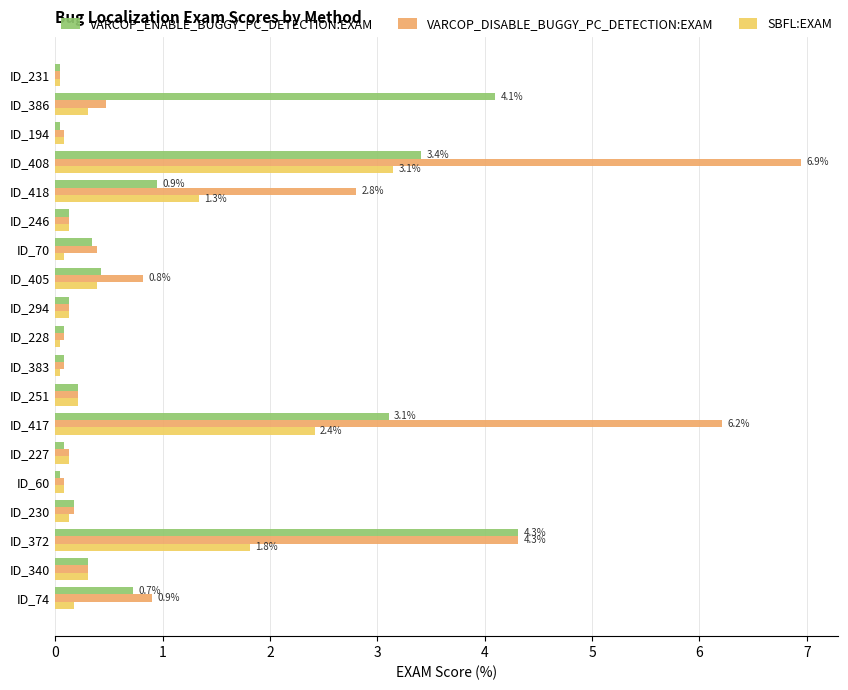

What is the spread (max minus min) of values at ID_408?

3.8